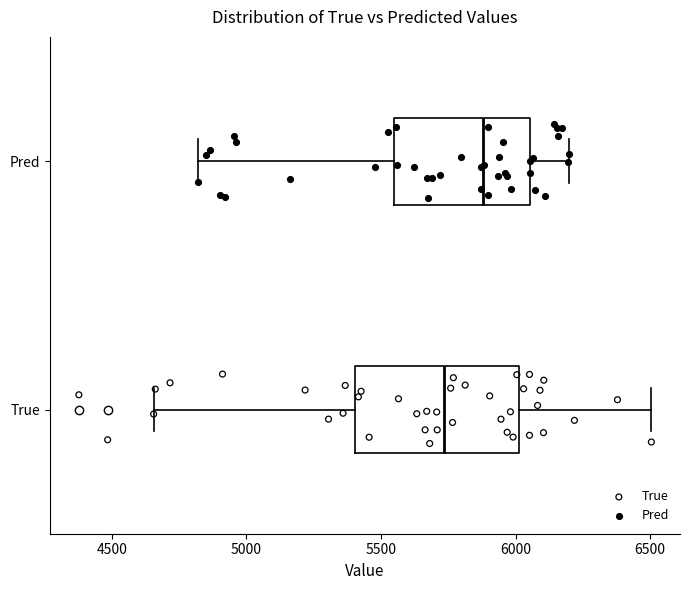

Reading bottom to top, read every box against the x-axis: the position of its median line, the range the box covers, and the ends of its whiskers. The values are not printed on the chart, so give them approximately, as read against the axis.

True: median 5750, box 5400 to 6000, whiskers 4650 to 6500
Pred: median 5900, box 5550 to 6050, whiskers 4800 to 6200